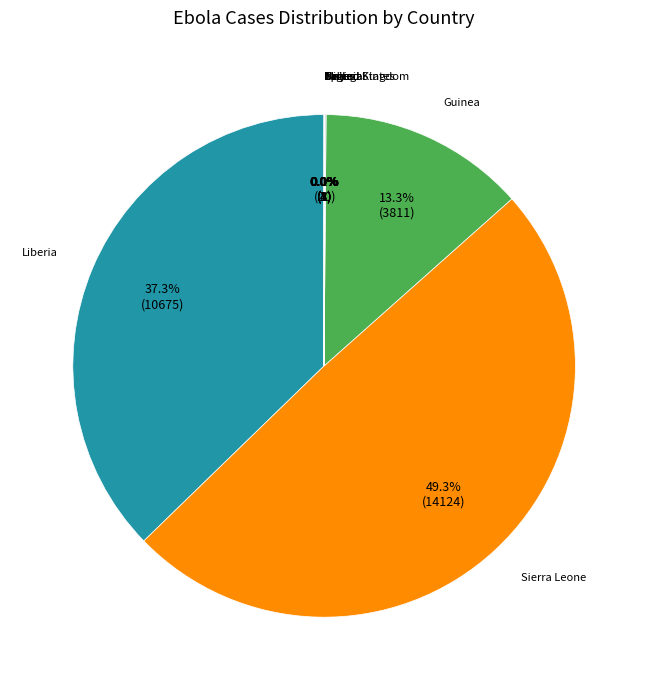

Which slice is the largest?

Sierra Leone